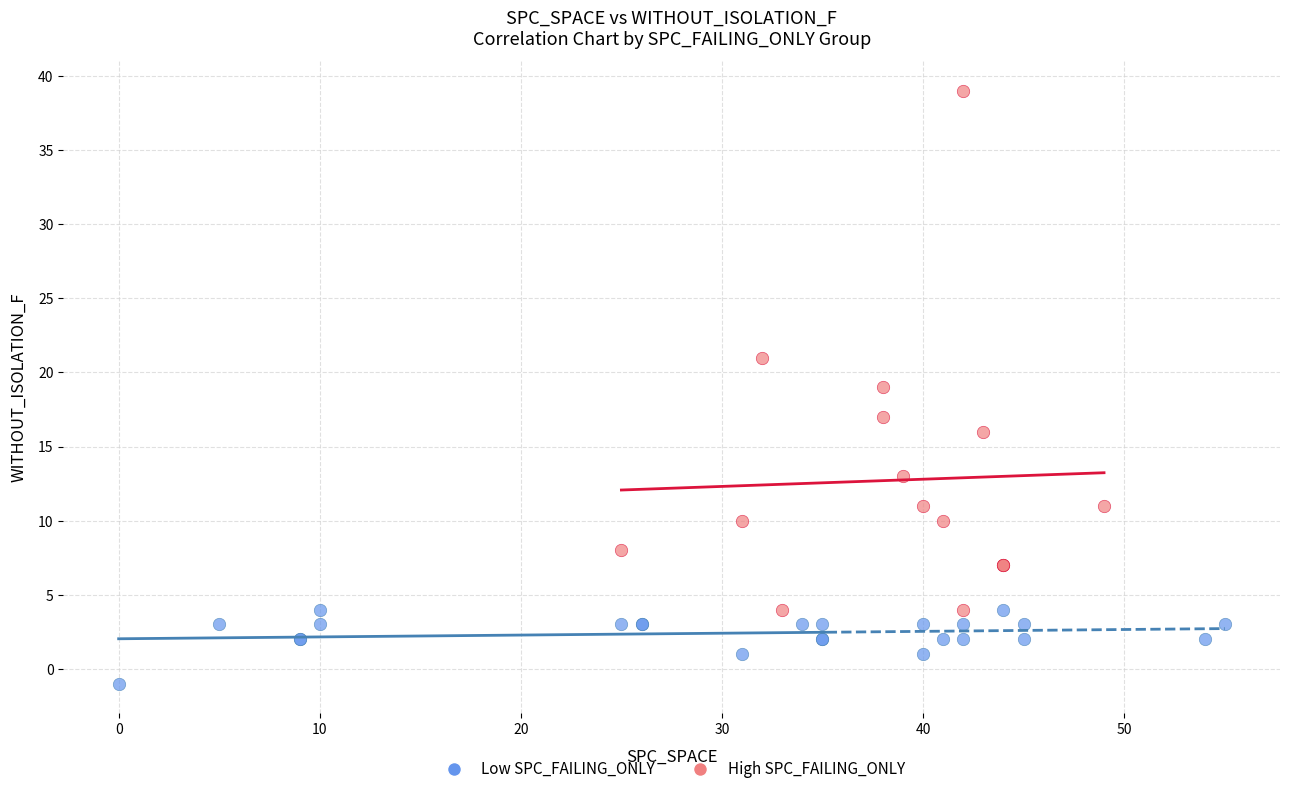

Which series has the widest spread of Y values?

High SPC_FAILING_ONLY